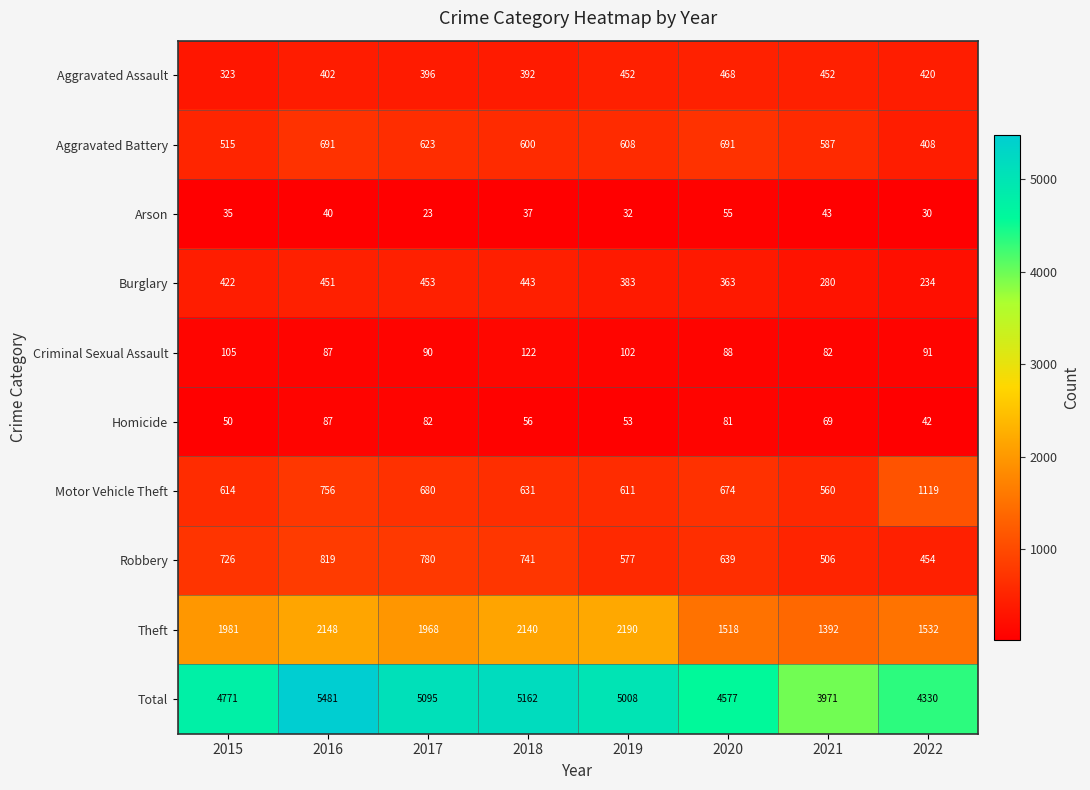

What is the average value of the Criminal Sexual Assault series?

96